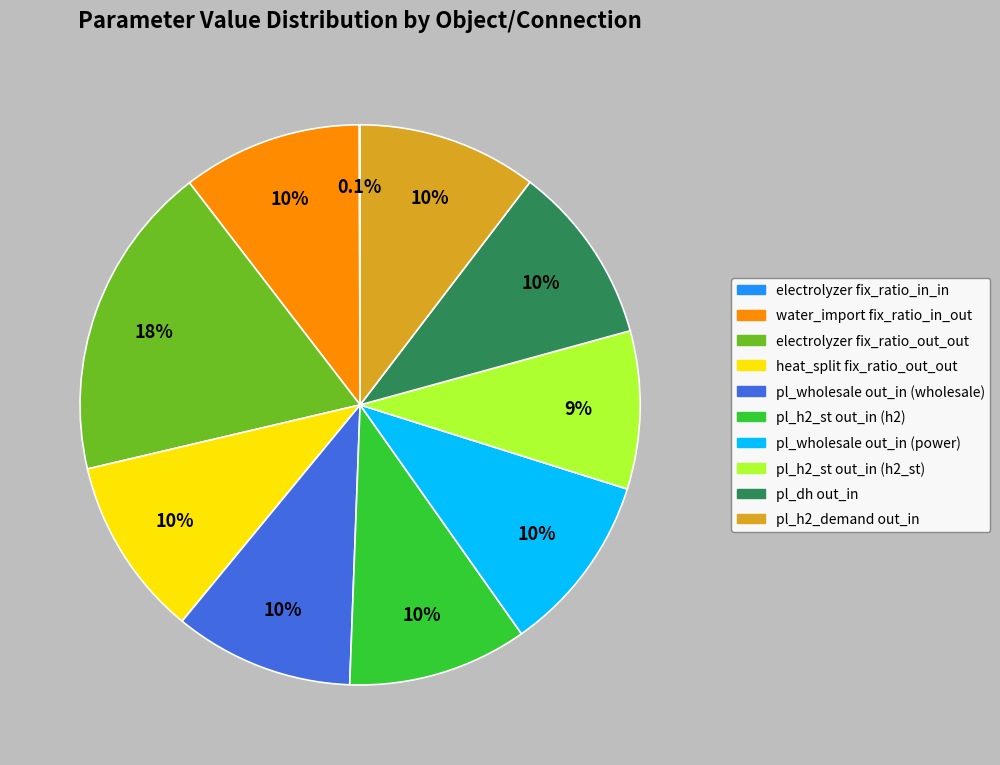

Does any single category account for the majority?

No